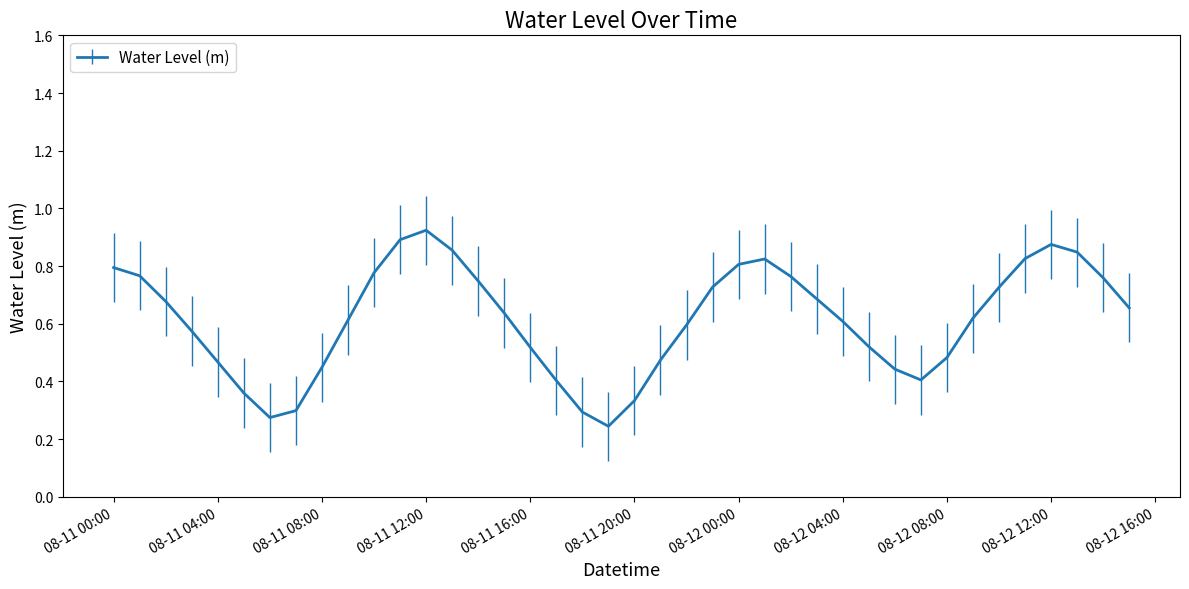

What is the difference between the second highest and second lowest values?

0.6